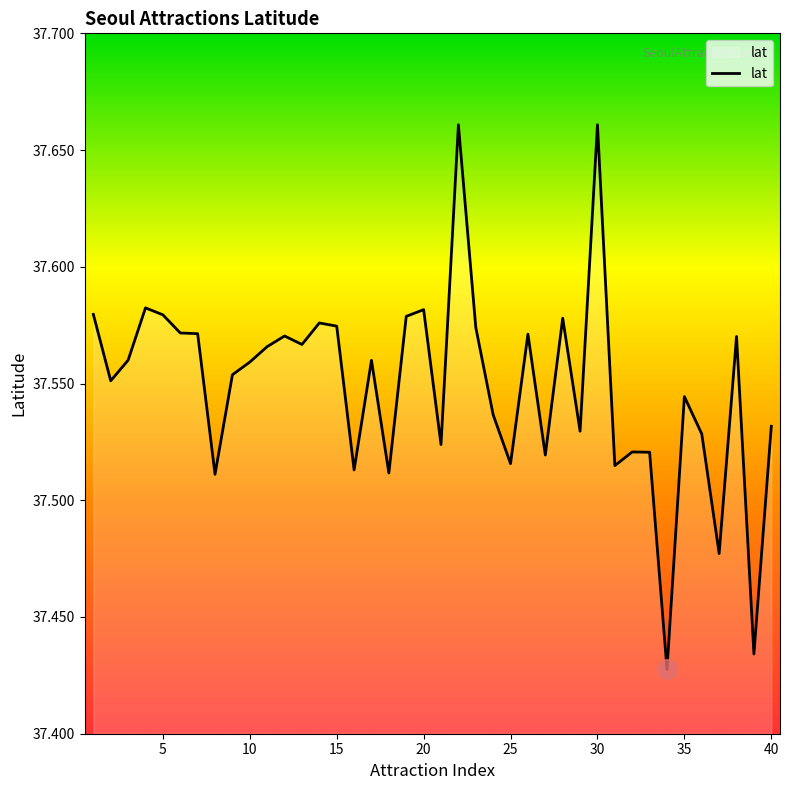

List the labels in order of value, smallest first.

34, 39, 37, 8, 18, 16, 31, 25, 27, 33, 32, 21, 36, 29, 40, 24, 35, 2, 9, 10, 17, 3, 11, 13, 38, 12, 26, 7, 6, 23, 15, 14, 28, 19, 5, 1, 20, 4, 22, 30